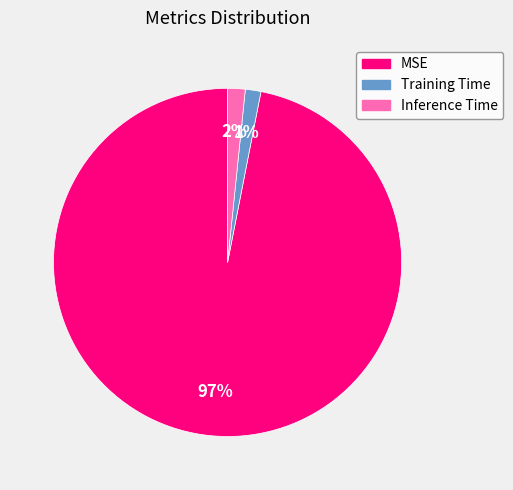

To the nearest percent, what portion does Inference Time represent?

2%